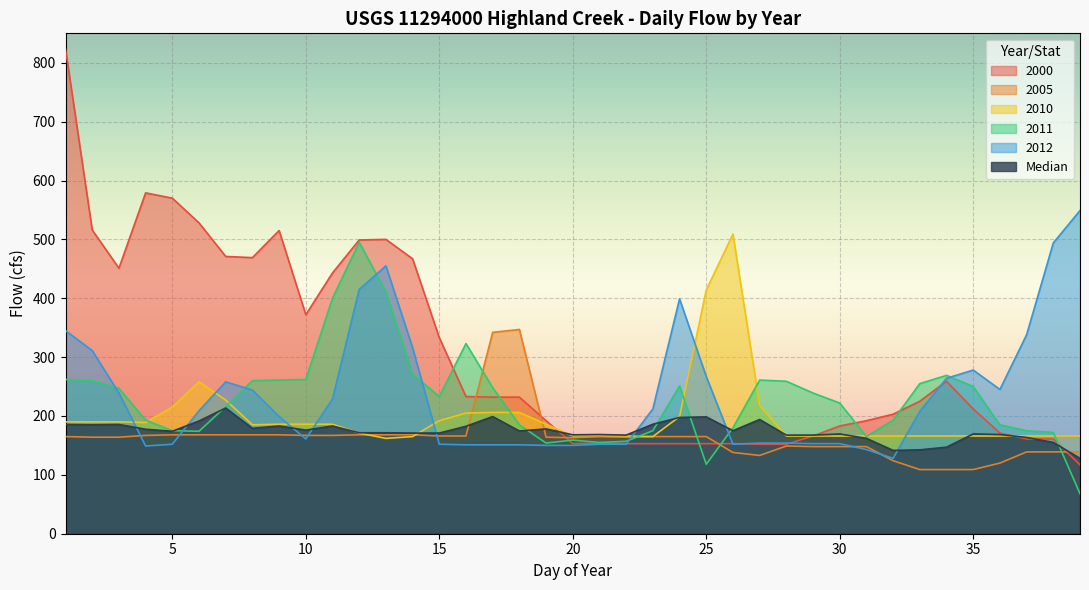

How many lines are shown in the chart?

6